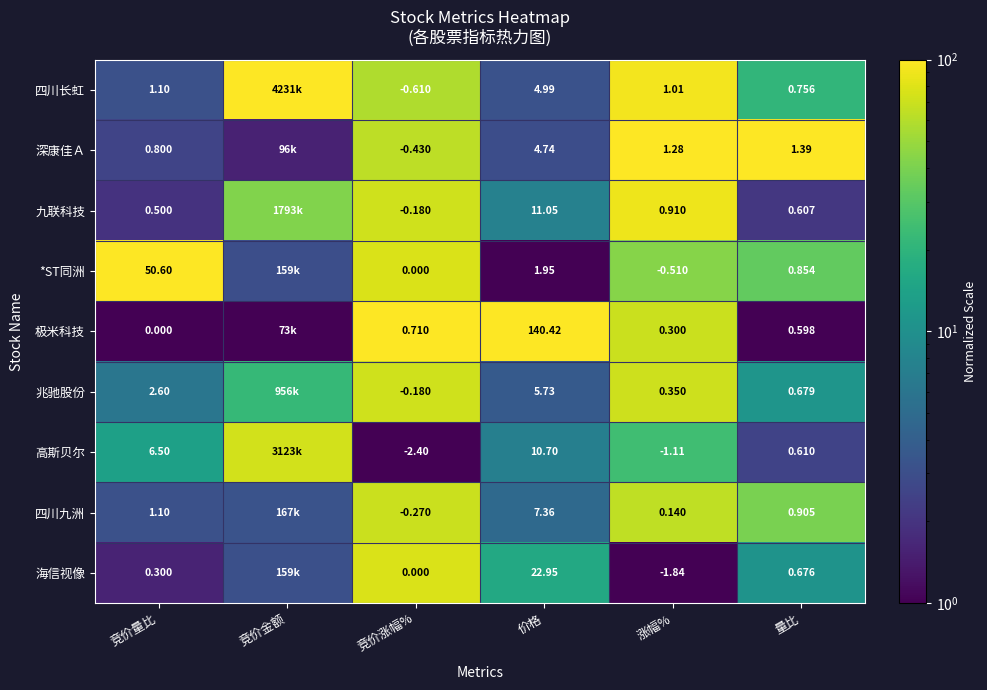

At 量比, list the series in order from smallest to largest.

极米科技, 九联科技, 高斯贝尔, 海信视像, 兆驰股份, 四川长虹, *ST同洲, 四川九洲, 深康佳Ａ